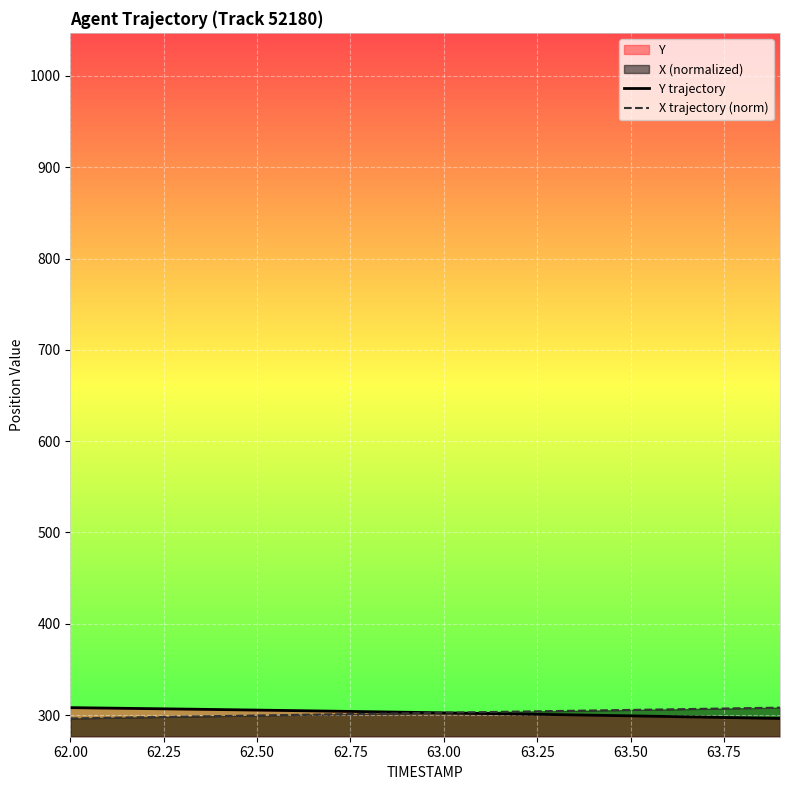

How many lines are shown in the chart?

2